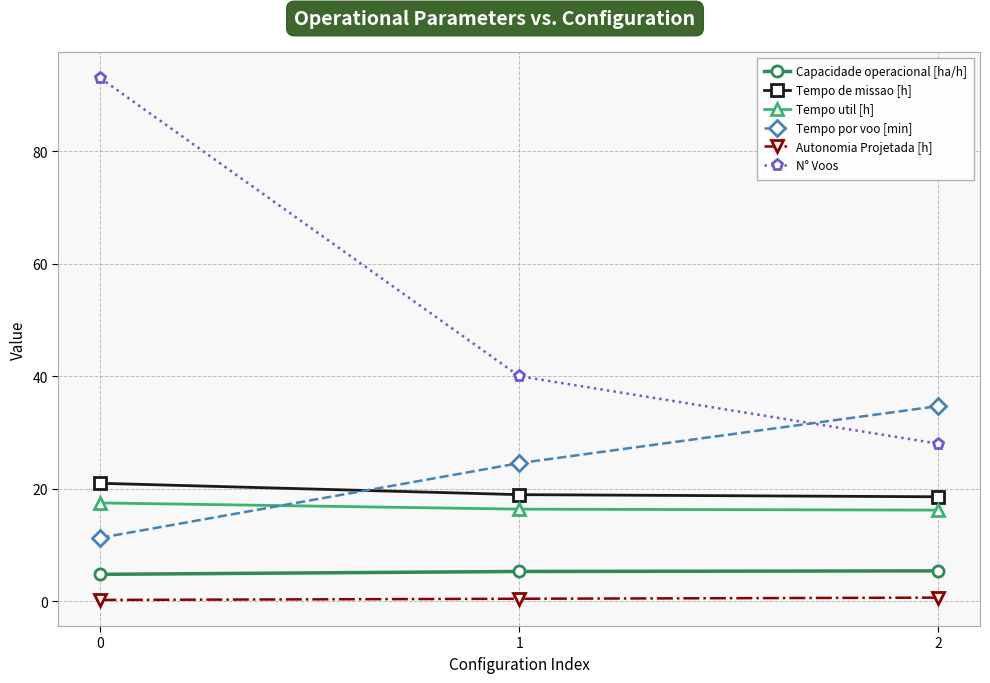

Is it true that Tempo por voo [min] equals 11.3 at 0?

True